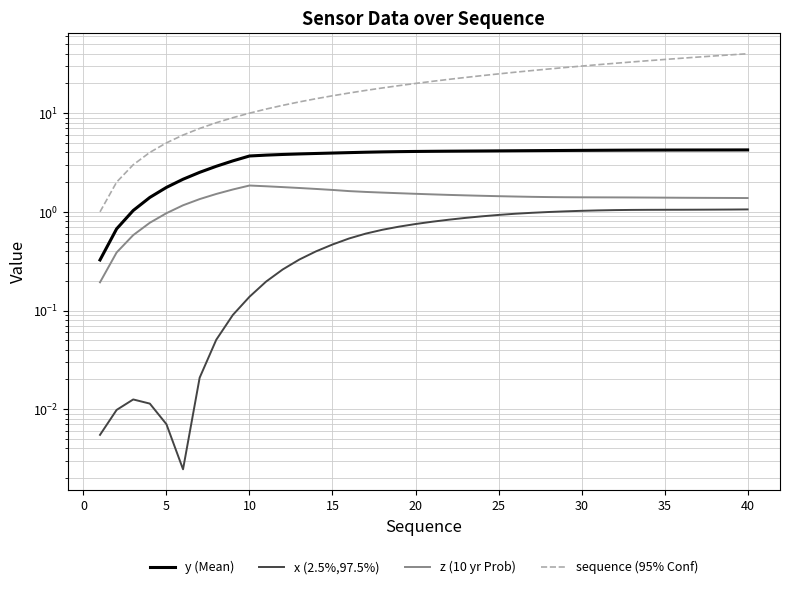

Reading right to left, what are all the values shown in this chart?

y (Mean): 4.2	4.2	4.2	4.2	4.2	4.2	4.2	4.2	4.2	4.2	4.2	4.2	4.2	4.2	4.2	4.1	4.1	4.1	4.1	4.1	4.1	4.1	4.1	4.0	4.0	3.9	3.9	3.9	3.8	3.8	3.7	3.3	2.9	2.5	2.1	1.8	1.4	1.0	0.7	0.3
x (2.5%,97.5%): 1.1	1.1	1.1	1.1	1.0	1.0	1.0	1.0	1.0	1.0	1.0	1.0	1.0	1.0	1.0	0.9	0.9	0.9	0.8	0.8	0.8	0.7	0.7	0.6	0.5	0.5	0.4	0.3	0.3	0.2	0.1	0.1	0.1	0.0	0.0	0.0	0.0	0.0	0.0	0.0
z (10 yr Prob): 1.4	1.4	1.4	1.4	1.4	1.4	1.4	1.4	1.4	1.4	1.4	1.4	1.4	1.4	1.4	1.4	1.5	1.5	1.5	1.5	1.5	1.5	1.6	1.6	1.6	1.7	1.7	1.7	1.8	1.8	1.8	1.7	1.5	1.3	1.2	1.0	0.8	0.6	0.4	0.2
sequence (95% Conf): 40.0	39.0	38.0	37.0	36.0	35.0	34.0	33.0	32.0	31.0	30.0	29.0	28.0	27.0	26.0	25.0	24.0	23.0	22.0	21.0	20.0	19.0	18.0	17.0	16.0	15.0	14.0	13.0	12.0	11.0	10.0	9.0	8.0	7.0	6.0	5.0	4.0	3.0	2.0	1.0